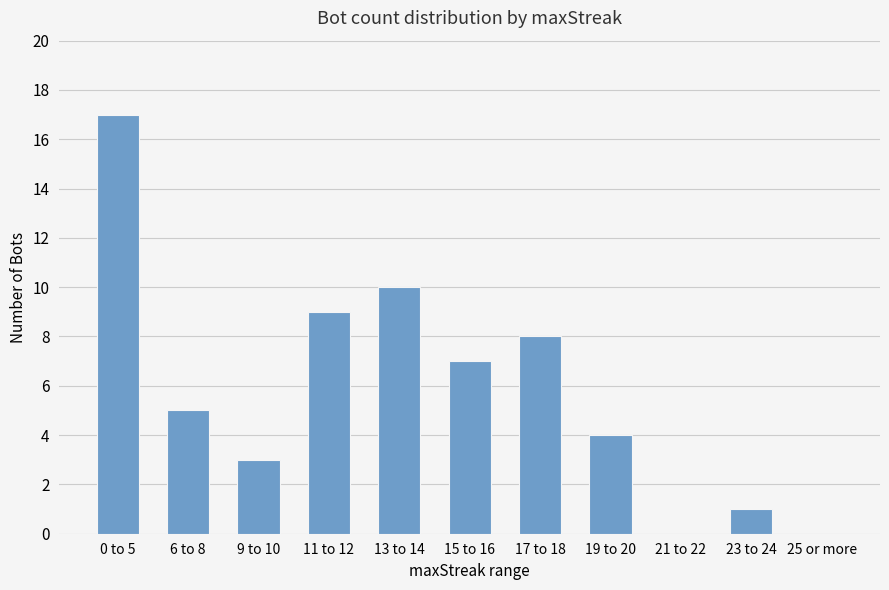

What is the change in value from 9 to 10 to 19 to 20?

+1